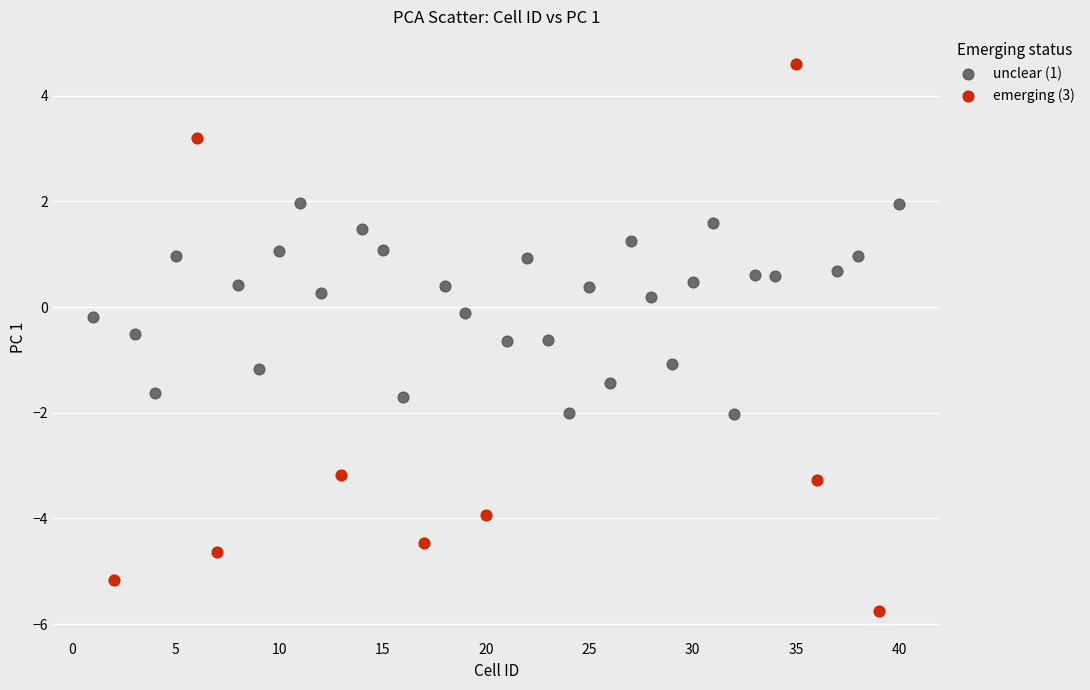

Which series reaches the maximum Y coordinate?

emerging (3)